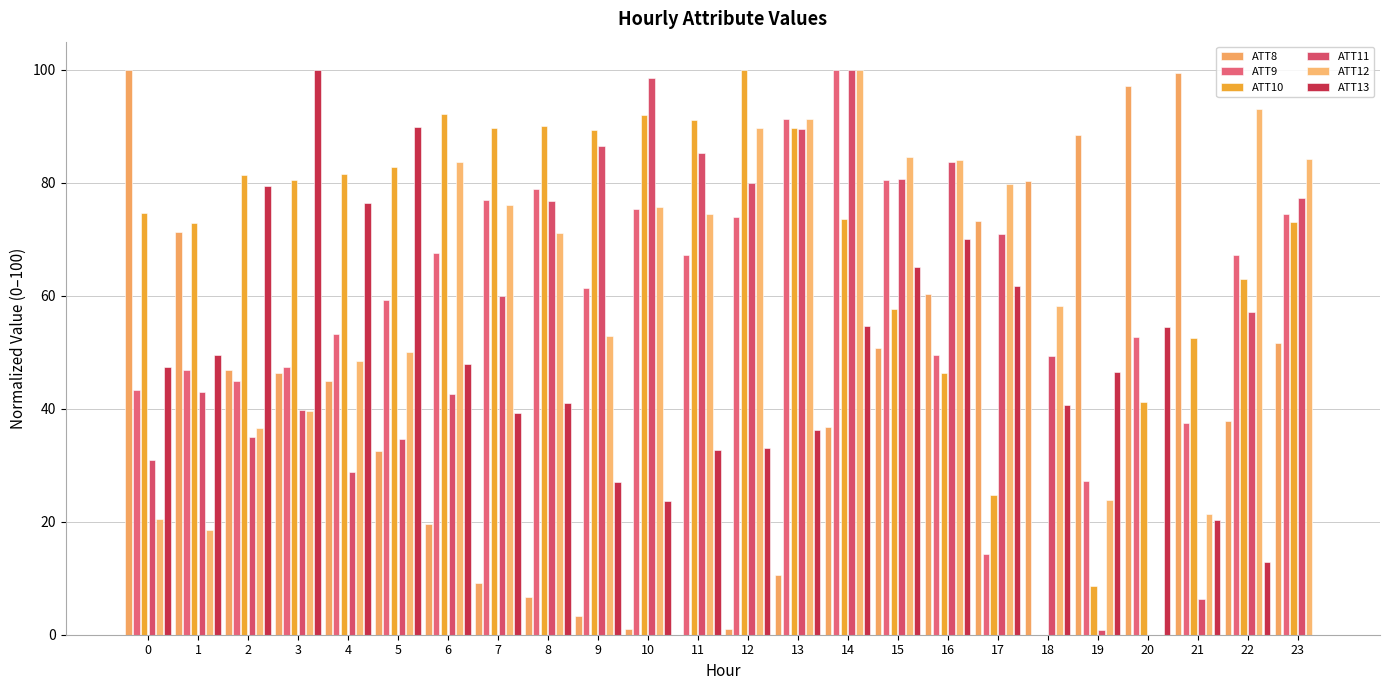

At which category is the sum across all series the highest?

14